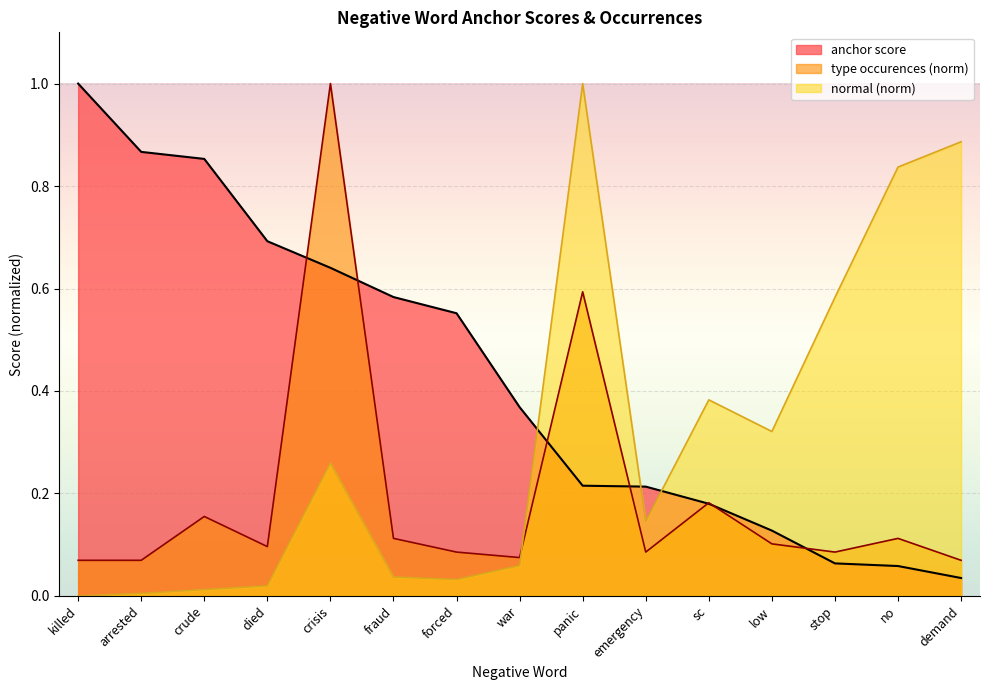

The value of type occurences at died is 0.1. True or false?

False